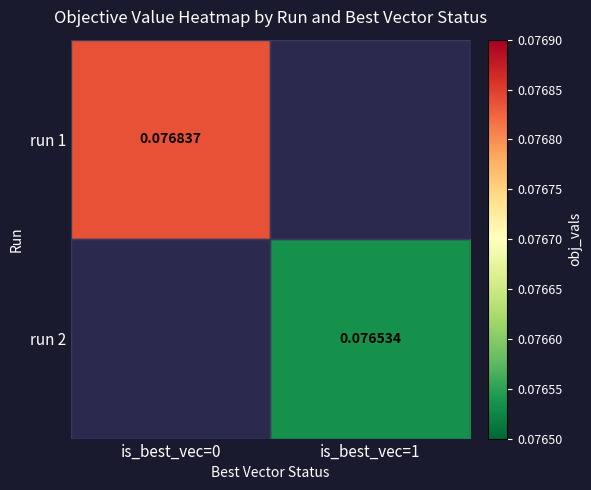

At which label does run 1 reach its peak?

is_best_vec=0